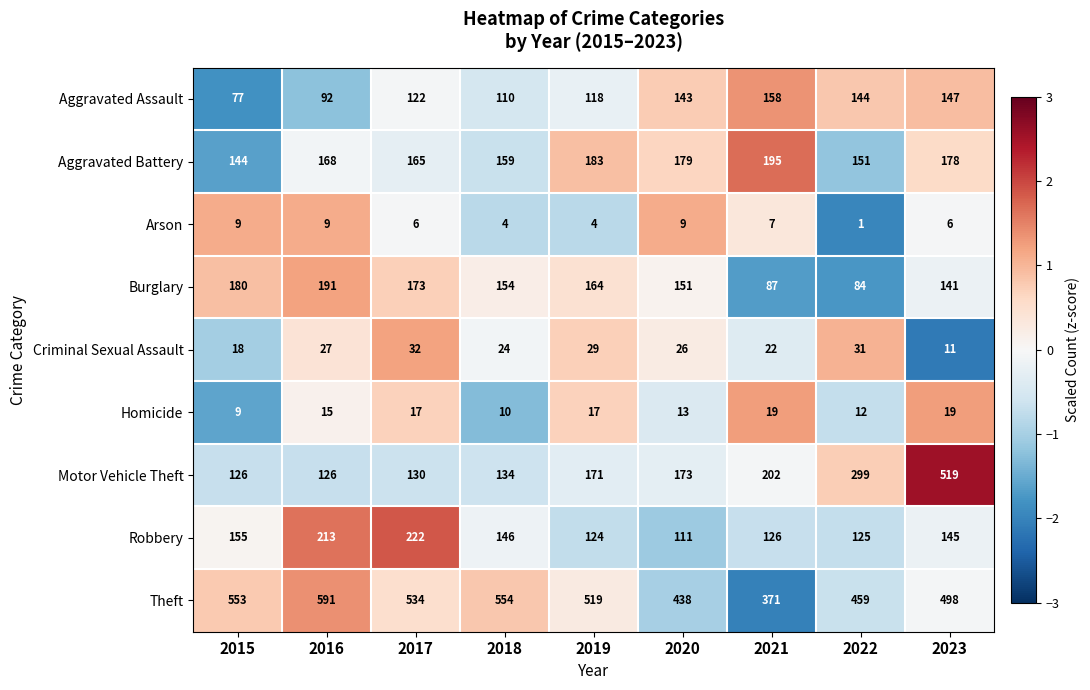

What is the difference between the maximum and minimum values in the Motor Vehicle Theft series?

393